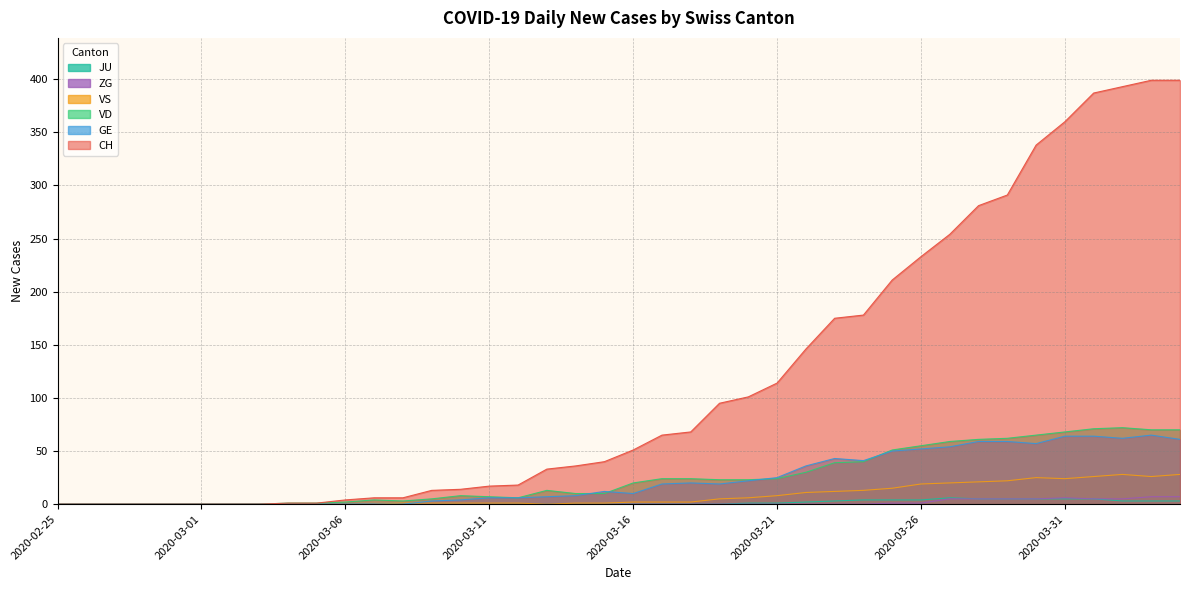

In ZG, how many points are higher than both neighbors (excluding endpoints)?

1